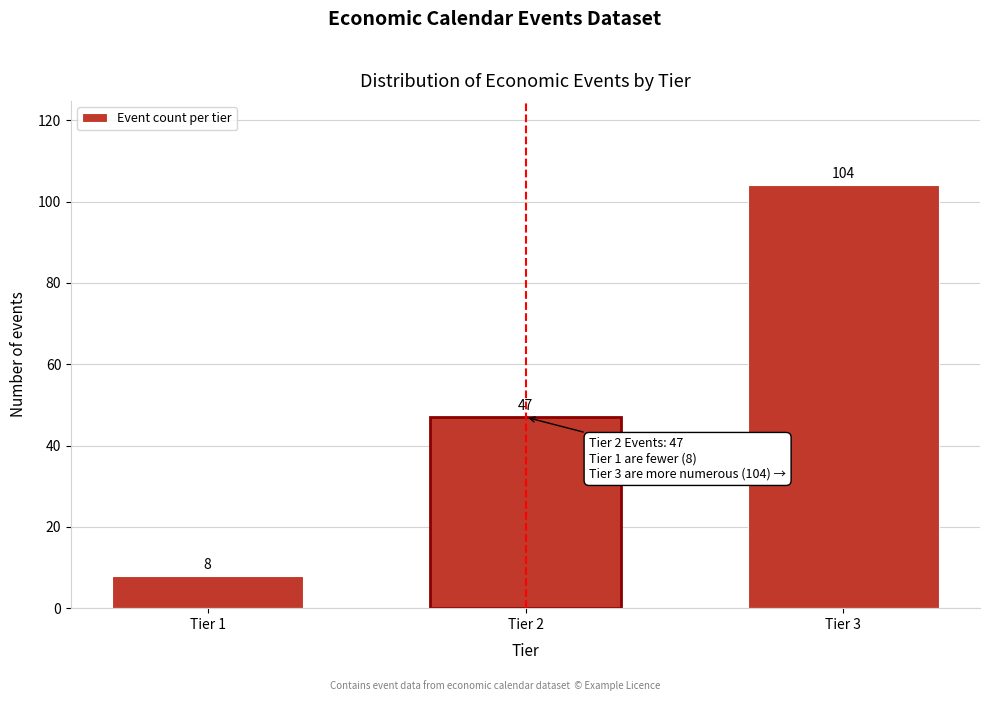

Reading left to right, transcribe all the data shown in this chart.

8	47	104